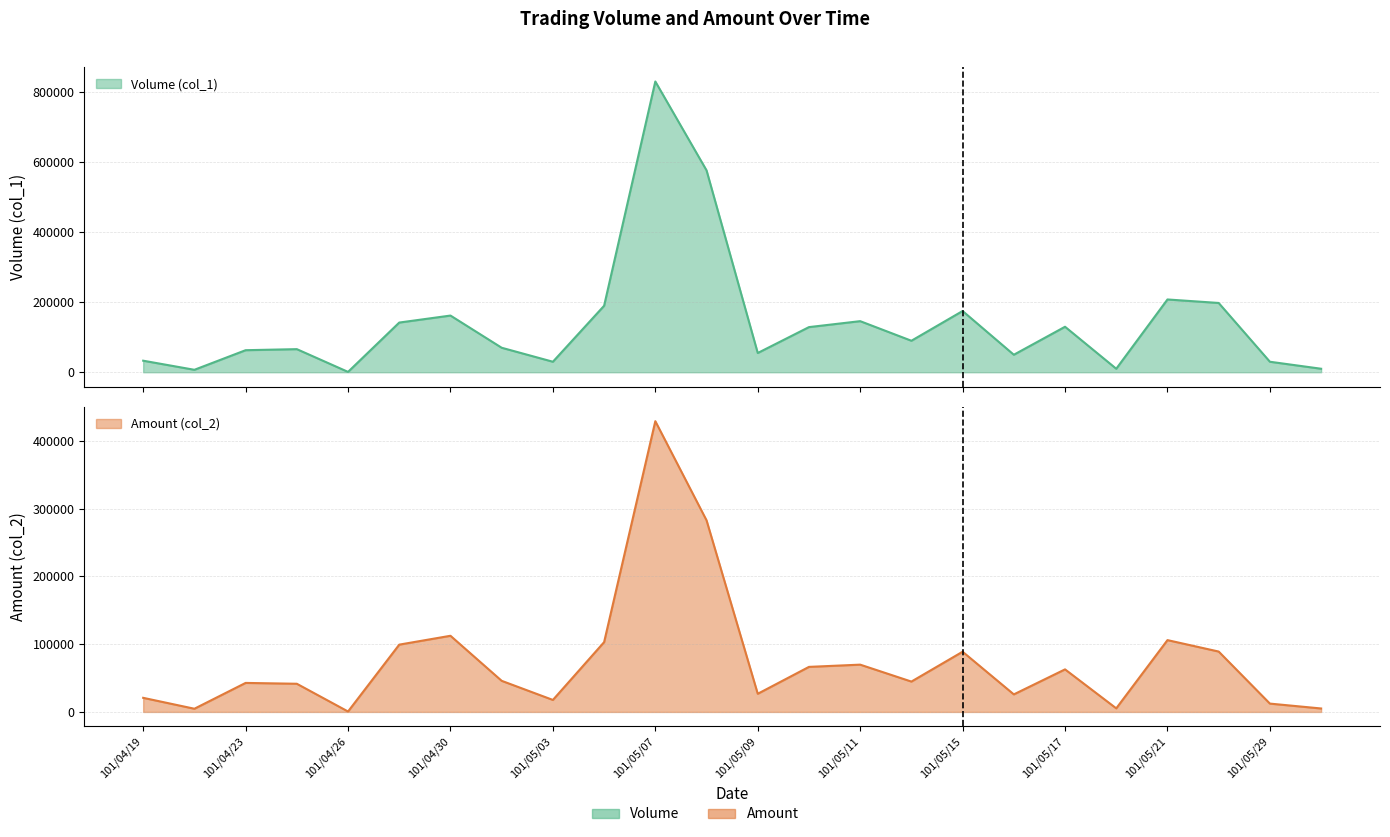

What is the maximum value shown in the chart?

831000